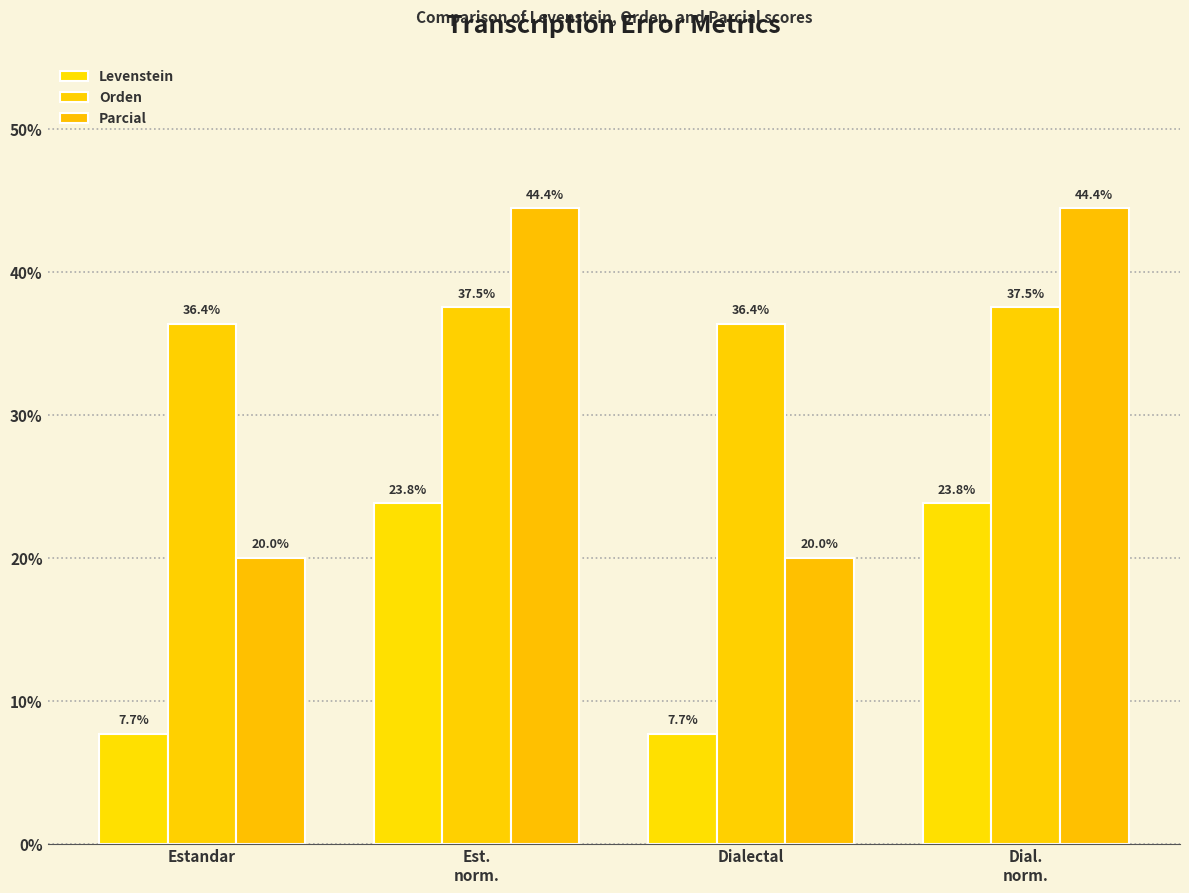

What is the average value of the Levenstein series?

15.8